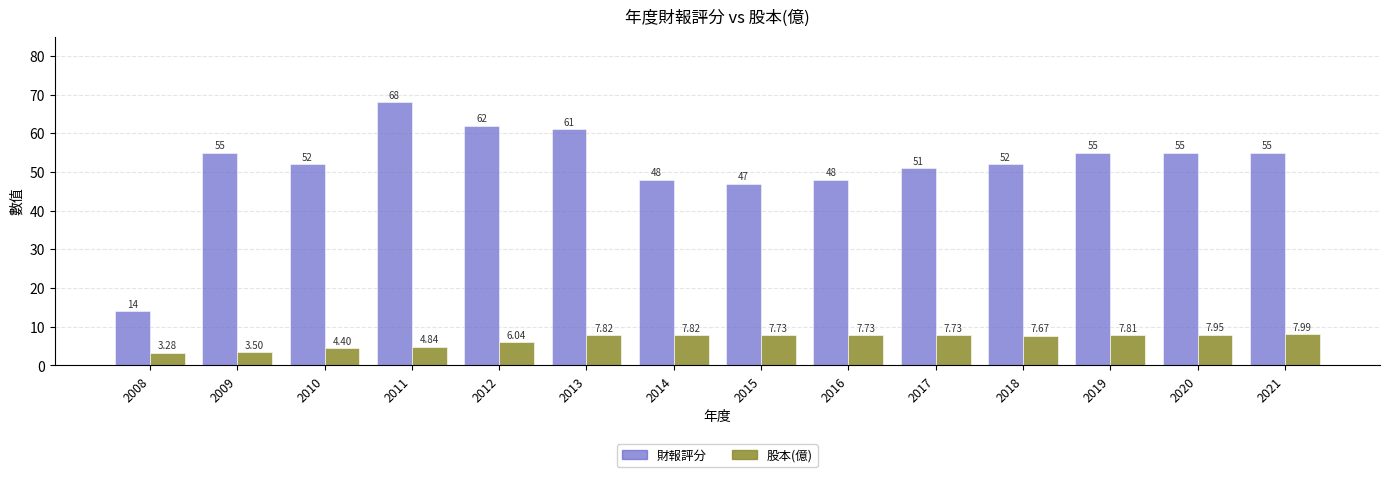

List the series in order of their peak value, highest first.

財報評分, 股本(億)